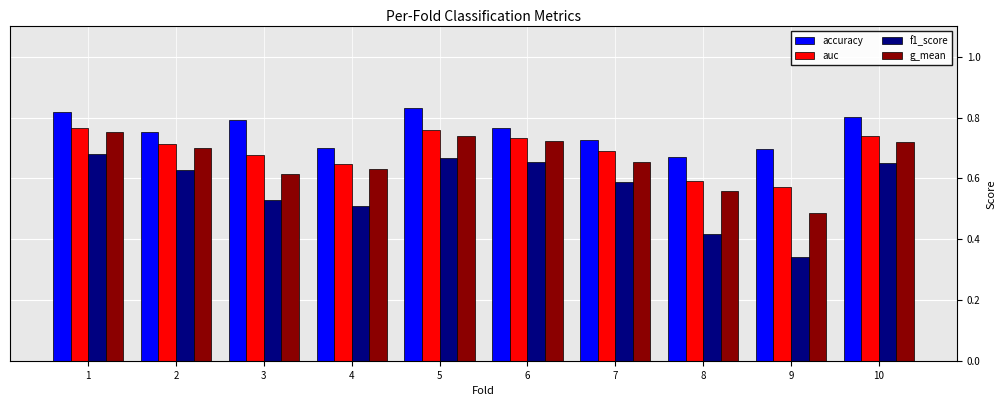

Where is auc nearest to the value 0?

9